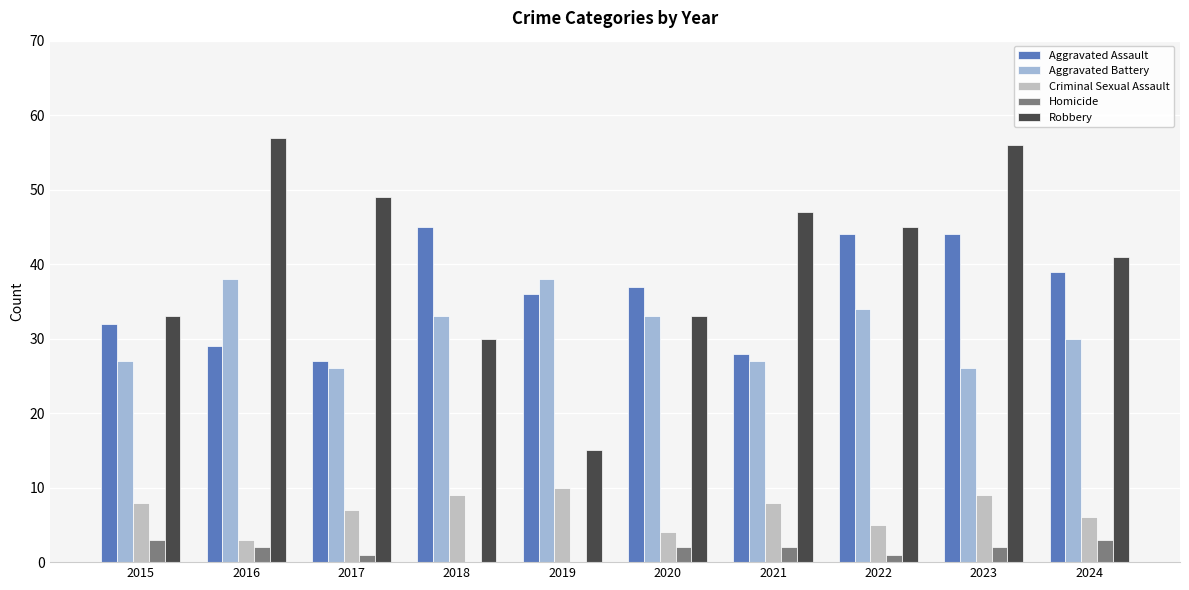

Where does the Robbery series first go above 45?

2016